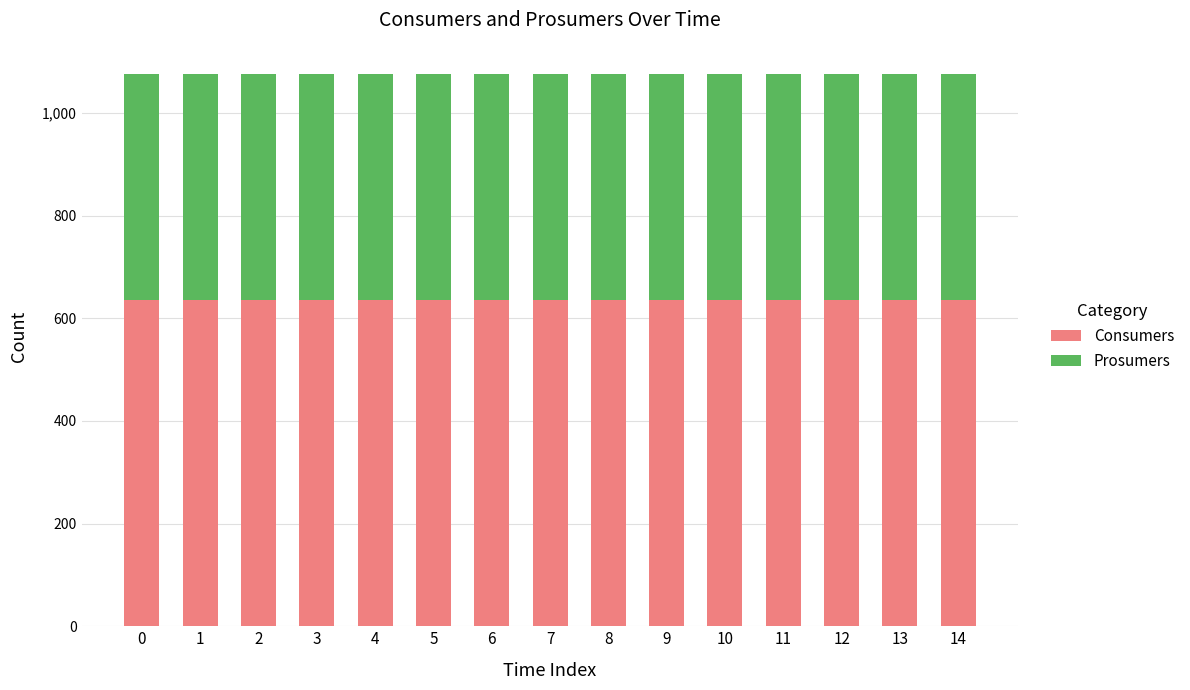

Is it true that Consumers equals 635 at 6?

True